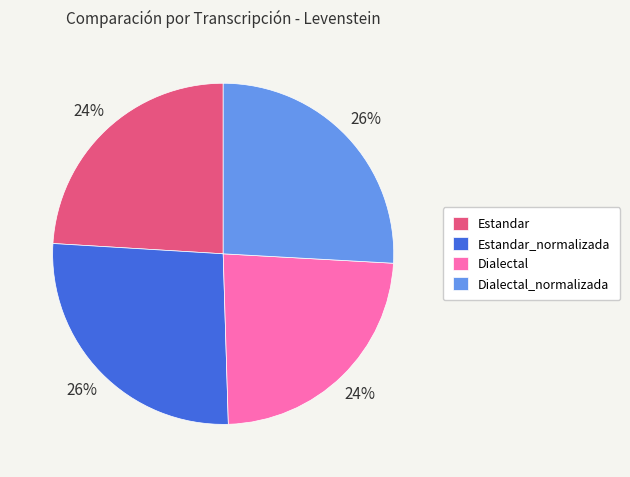

How many slices are in this pie chart?

4